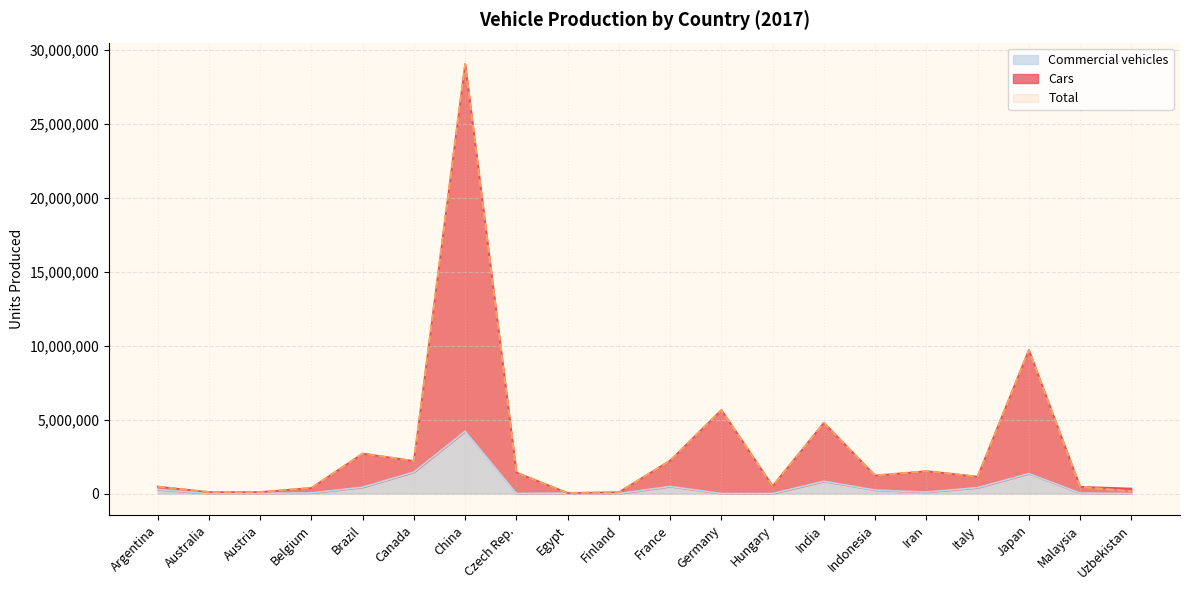

True or false: Cars has a value of 91598 at Finland.

True